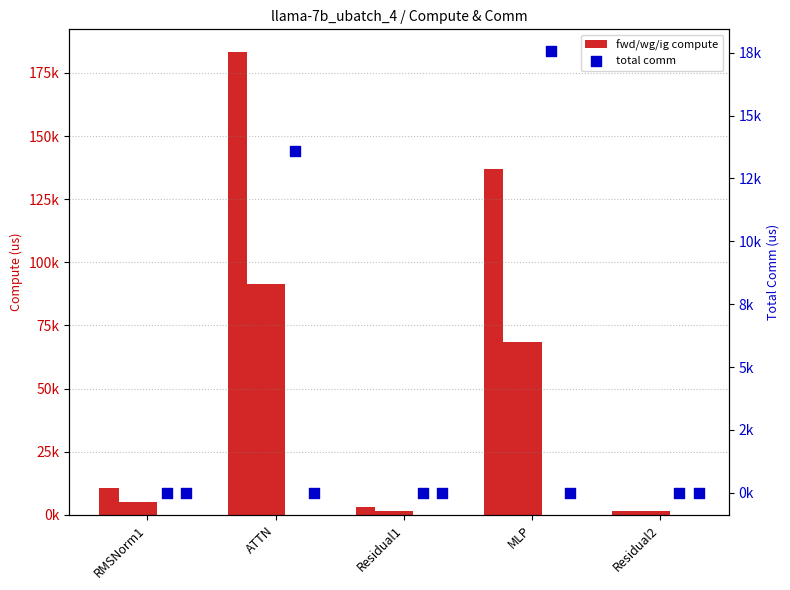

Is the value of wg total comm at Residual1 greater than the value of wg compute at Residual2?

No